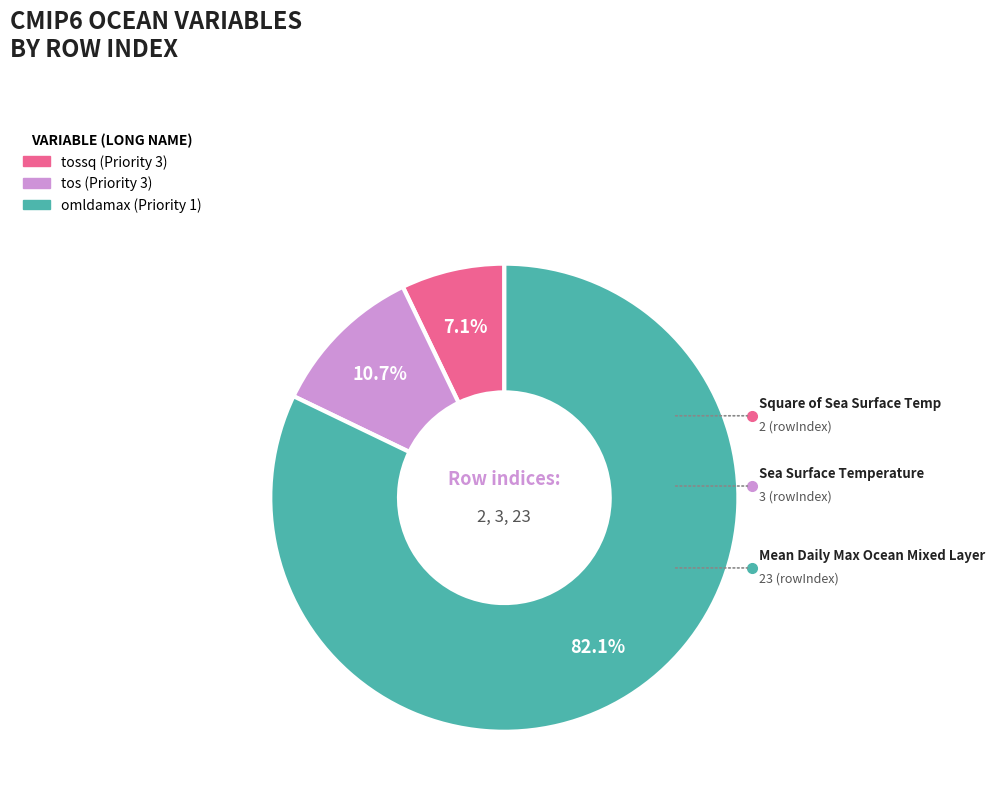

Rank the categories by value from lowest to highest.

tossq (Priority 3), tos (Priority 3), omldamax (Priority 1)